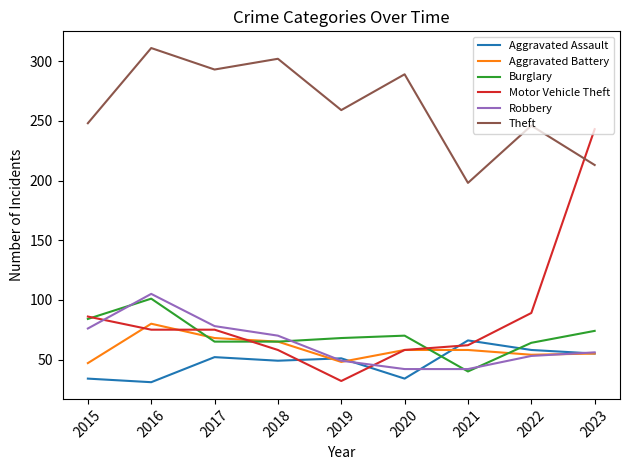

Count the number of categories in the chart.

9